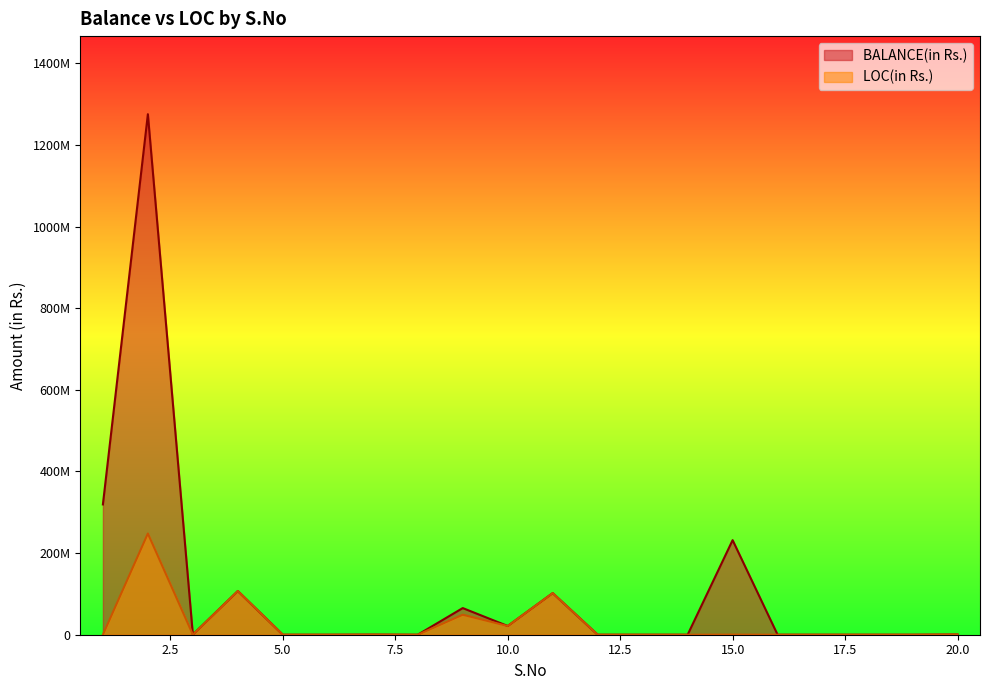

Where is LOC(in Rs.) nearest to the value 123958951?

4